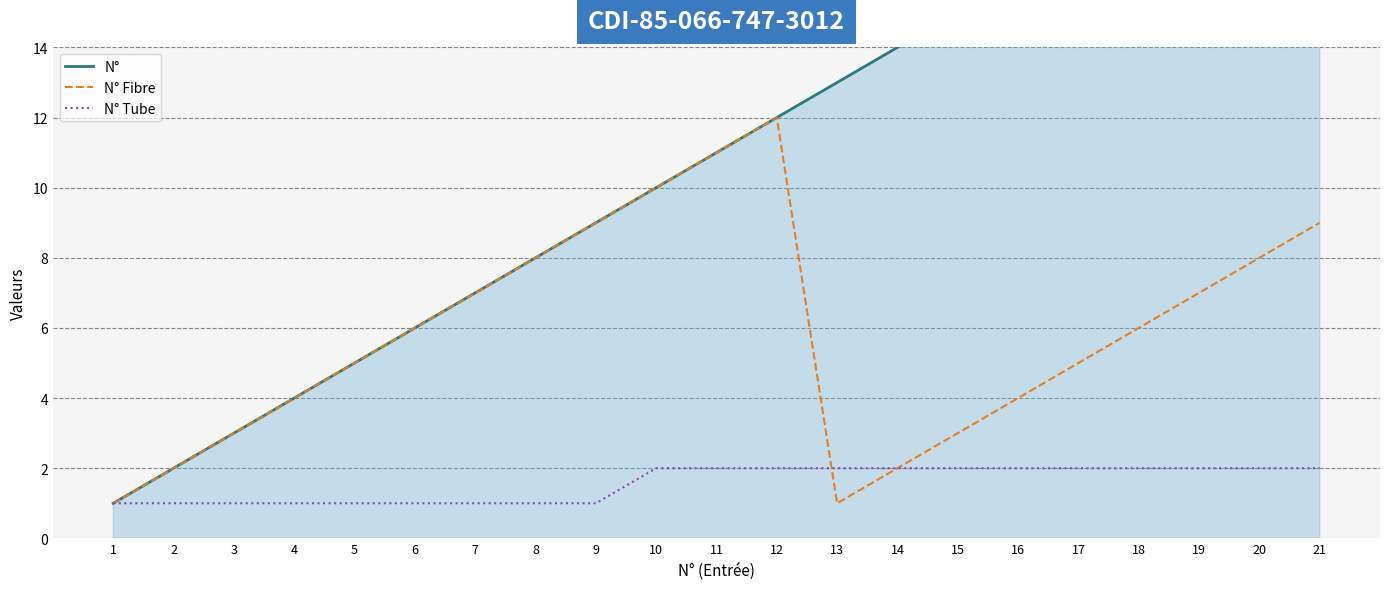

Rank the series by their average value, from lowest to highest.

N° Tube, N° Fibre, N°